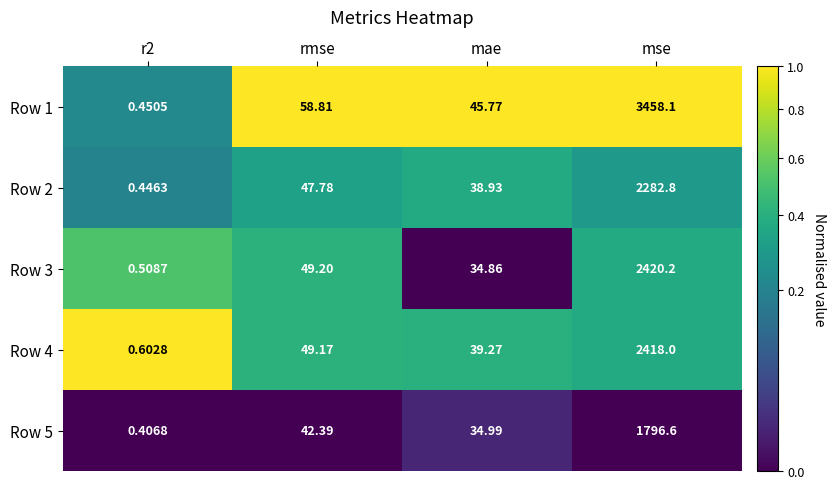

Is the value of Row 3 at rmse greater than the value of Row 1 at mae?

Yes